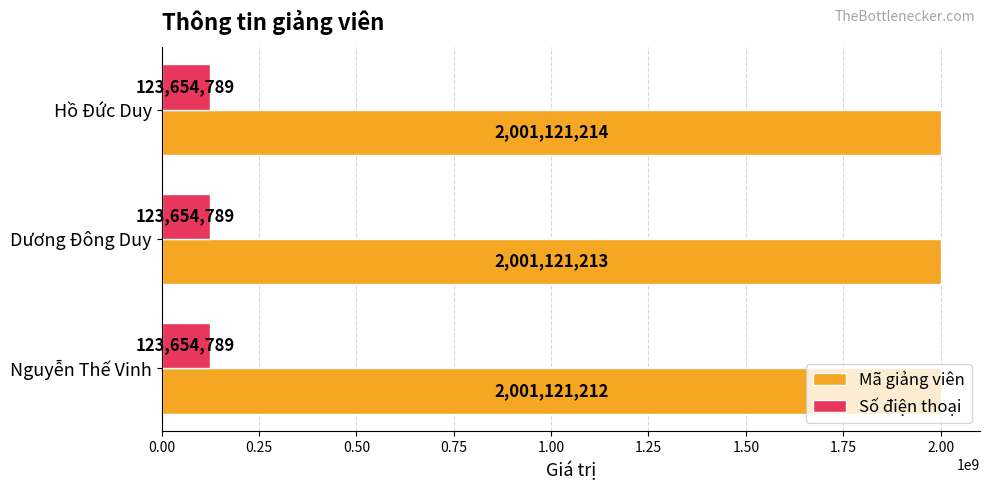

Is it true that Mã giảng viên equals 3289545953 at Nguyễn Thế Vinh?

False